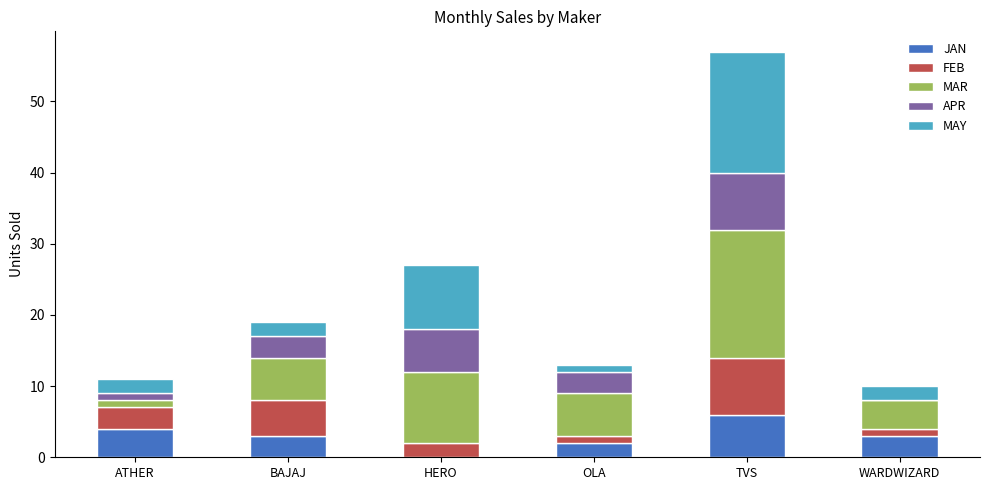

Which category has the highest value in the JAN series?

TVS